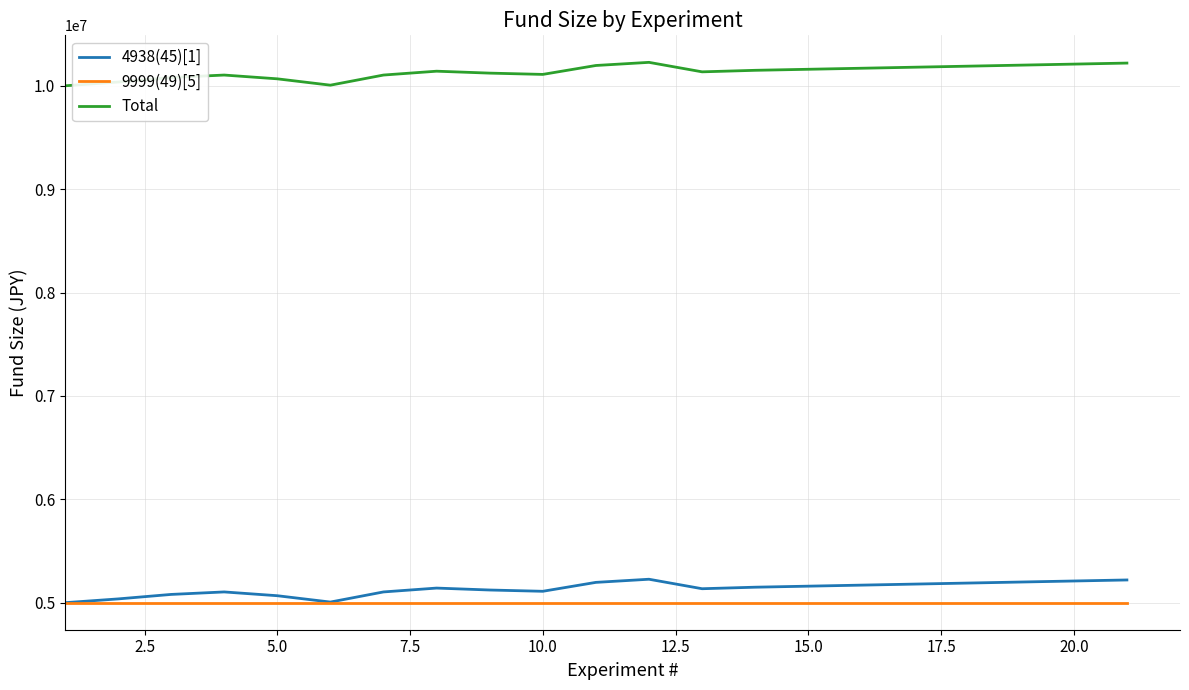

What is the maximum value shown in the chart?

10227010